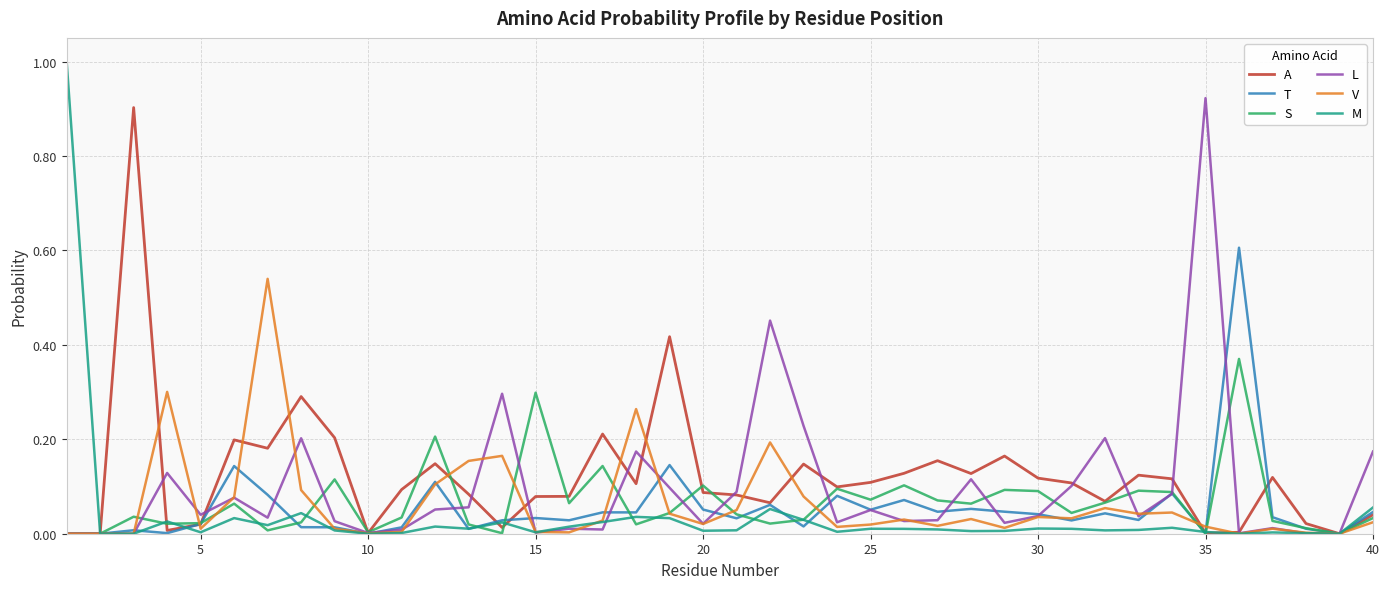

Which series has the largest range (max minus min)?

M